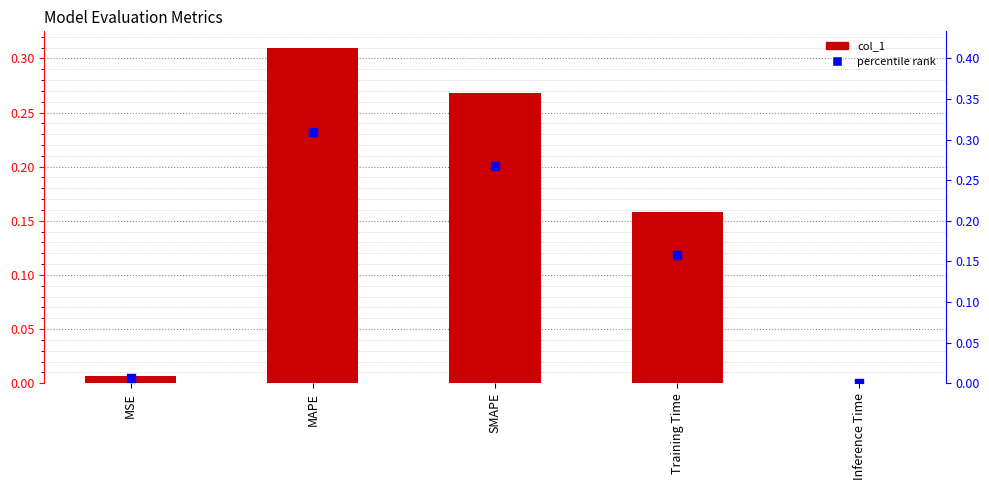

Which series contains the highest Y value?

col_1